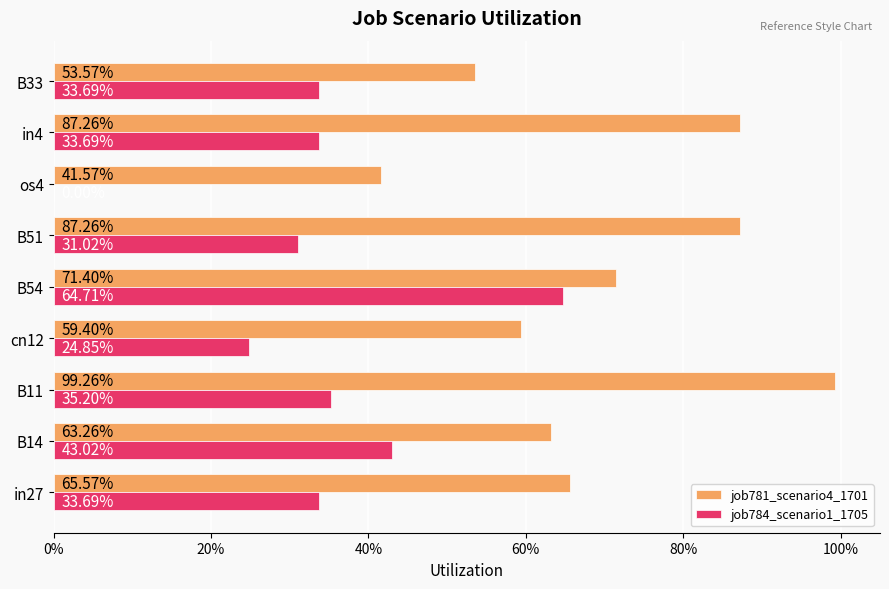

What are all the series names shown in the legend?

job781_scenario4_1701, job784_scenario1_1705